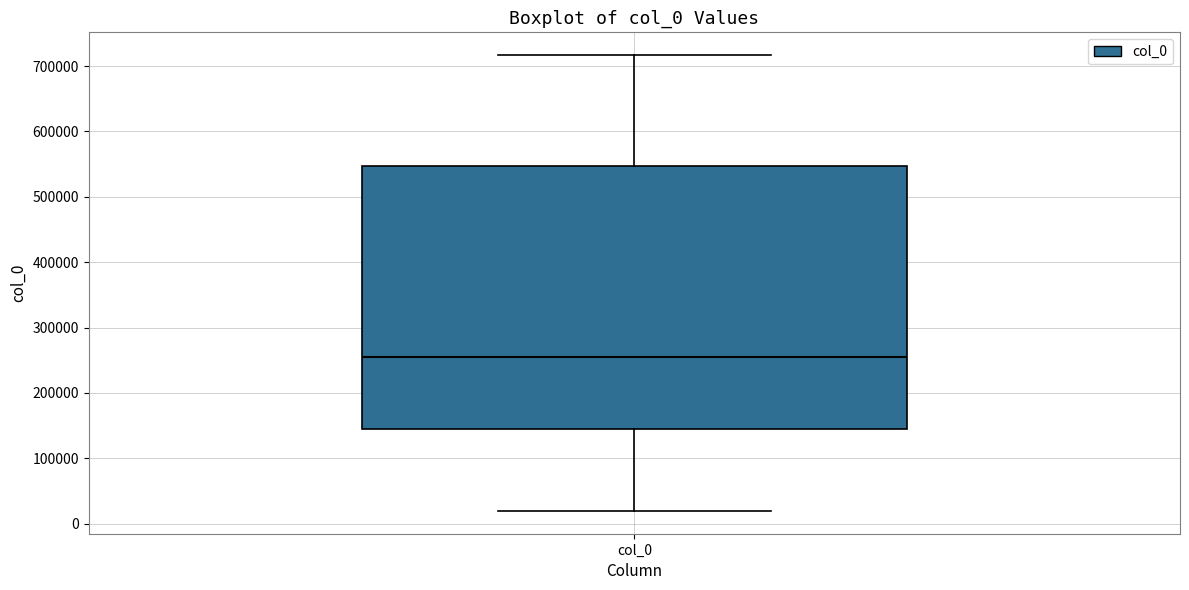

Read this box plot against the y-axis: the position of the median line, the range covered by the box, and the ends of both whiskers. The values are not printed on the chart, so give them approximately, as read against the axis.

median 250000, box 150000 to 550000, whiskers 20000 to 720000